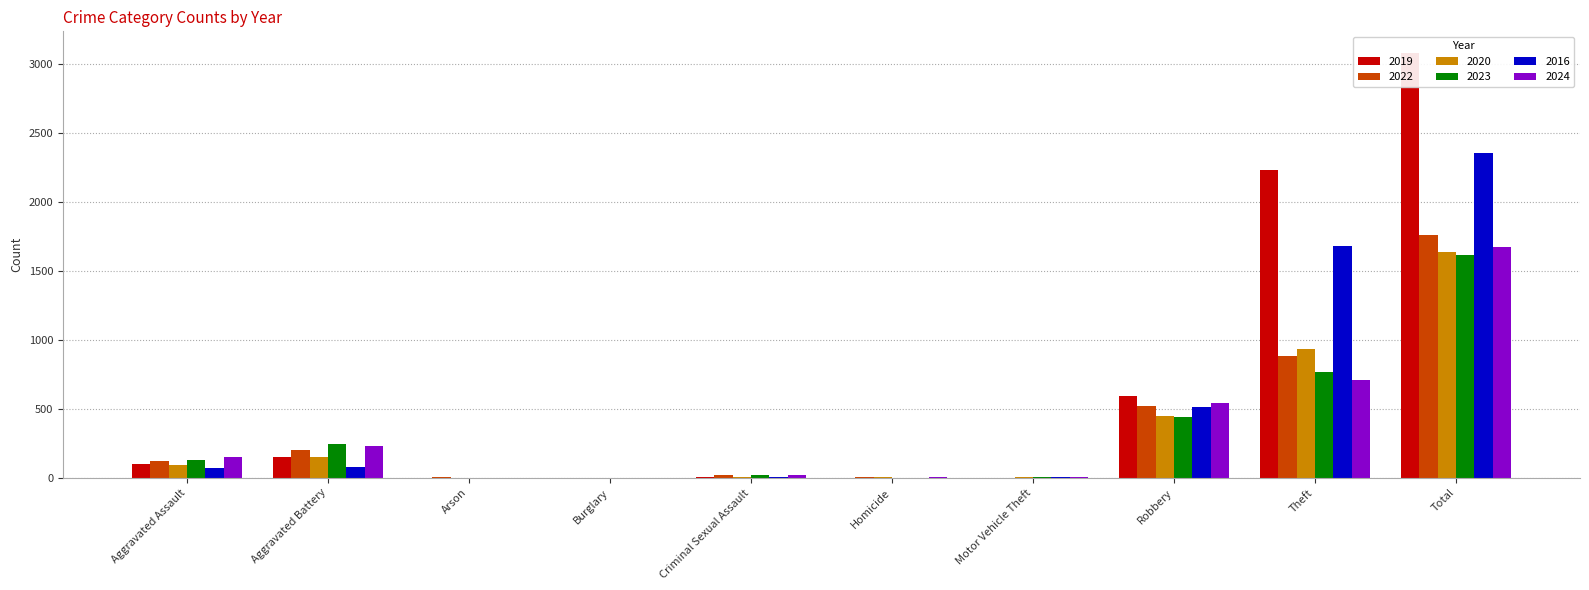

How many categories are shown in the chart?

10